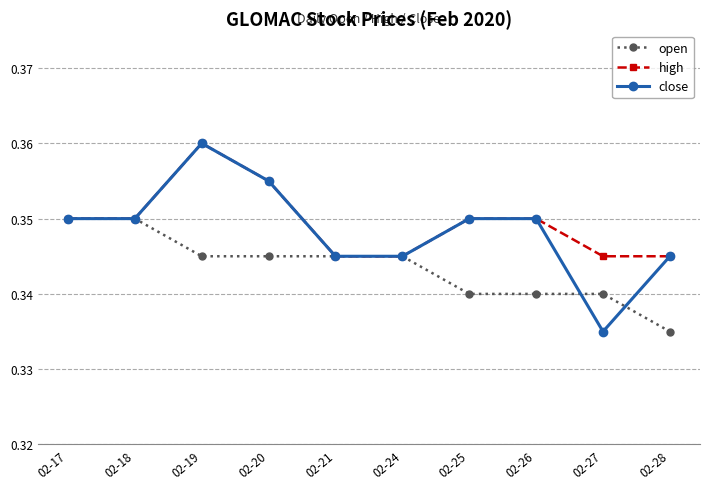

Is it true that close equals 0.1 at 02-17?

False